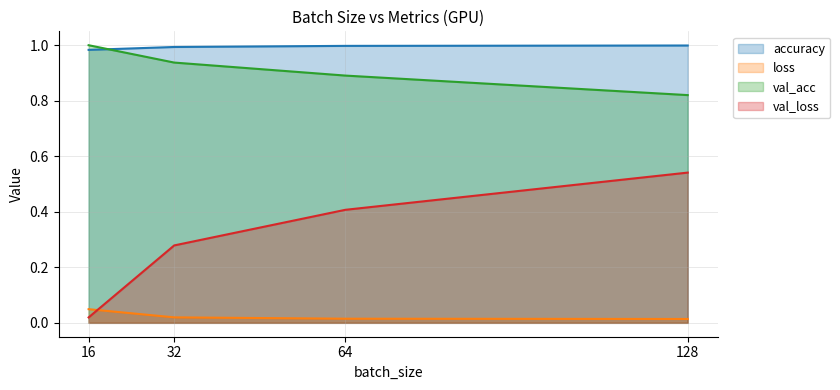

What is the greatest value displayed?

1.0